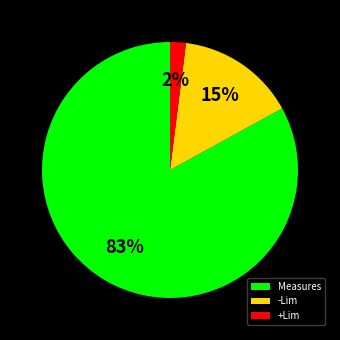

Is it true that -Lim is 15% of the pie?

True